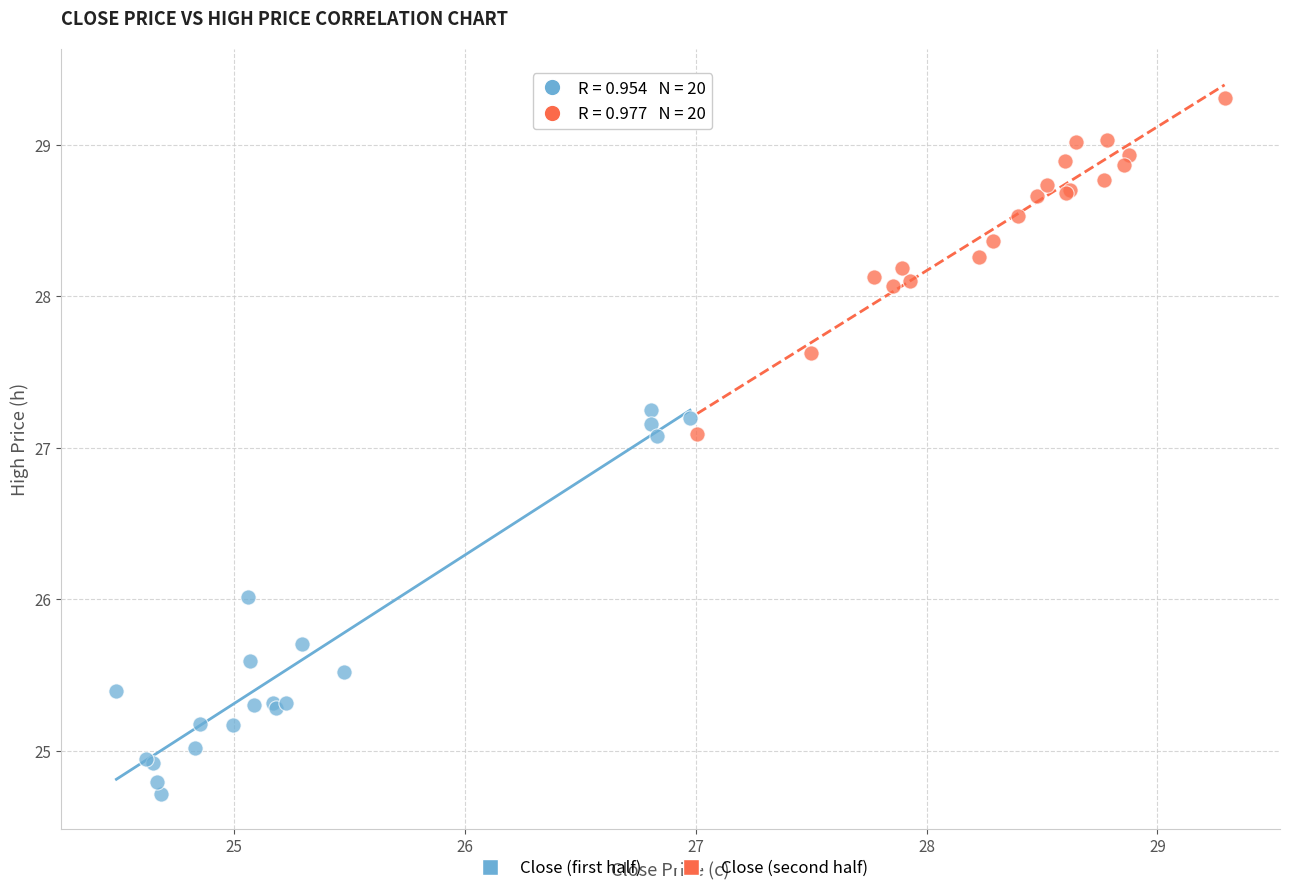

Which series reaches the maximum Y coordinate?

Close (second half)